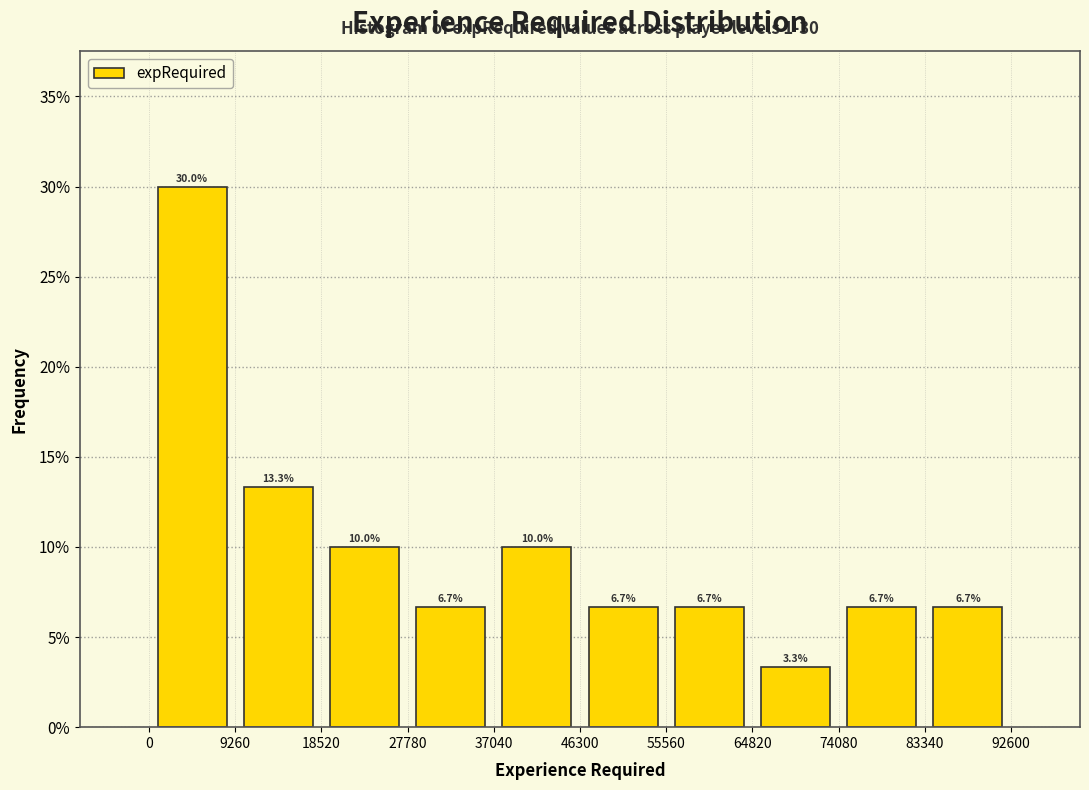

Reading left to right, transcribe this chart: for each bar, give the range it covers on the x-axis and its height.

0 to 9260: 30.0
9260 to 18520: 13.3
18520 to 27780: 10.0
27780 to 37040: 6.7
37040 to 46300: 10.0
46300 to 55560: 6.7
55560 to 64820: 6.7
64820 to 74080: 3.3
74080 to 83340: 6.7
83340 to 92600: 6.7